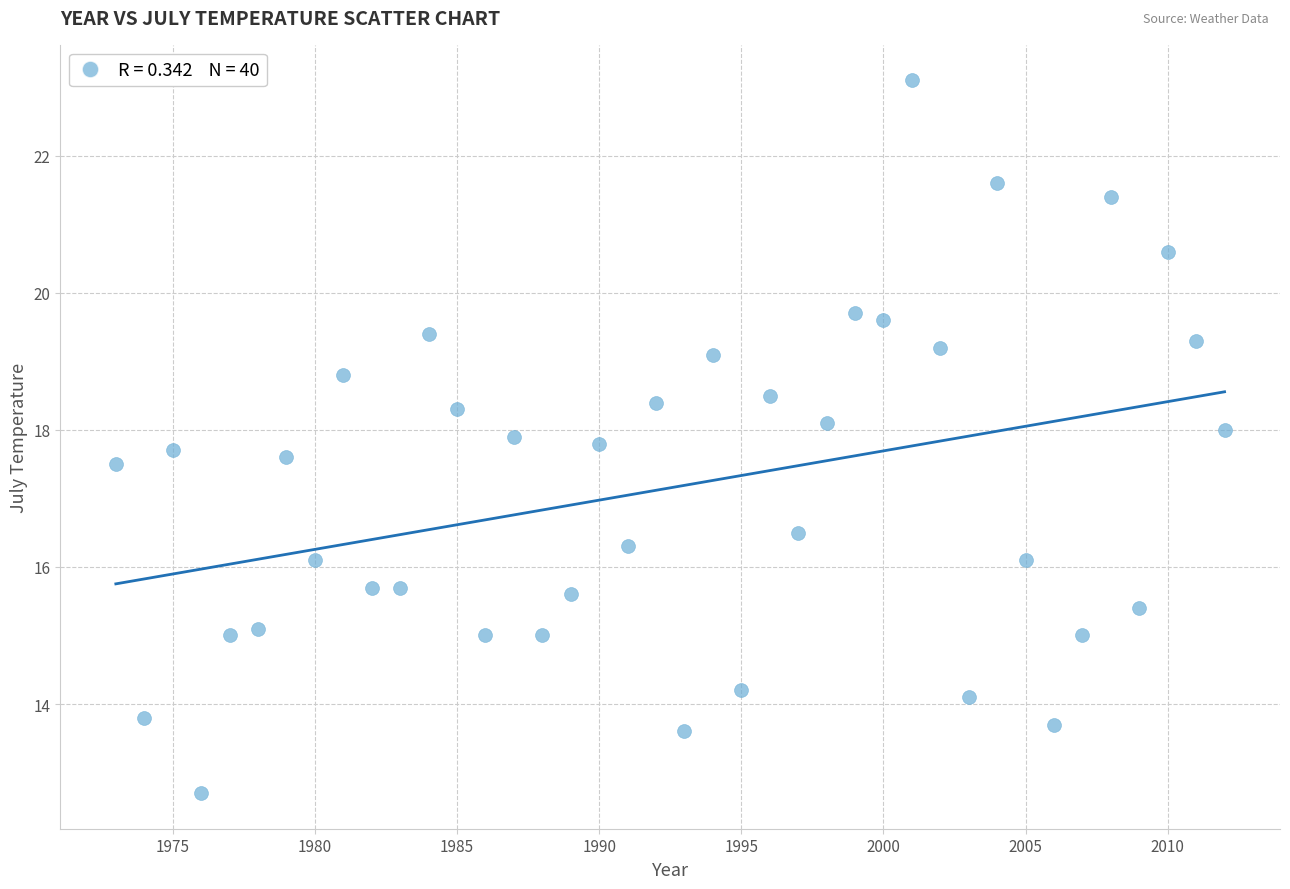

What is the range of Y values (max minus min)?

10.4